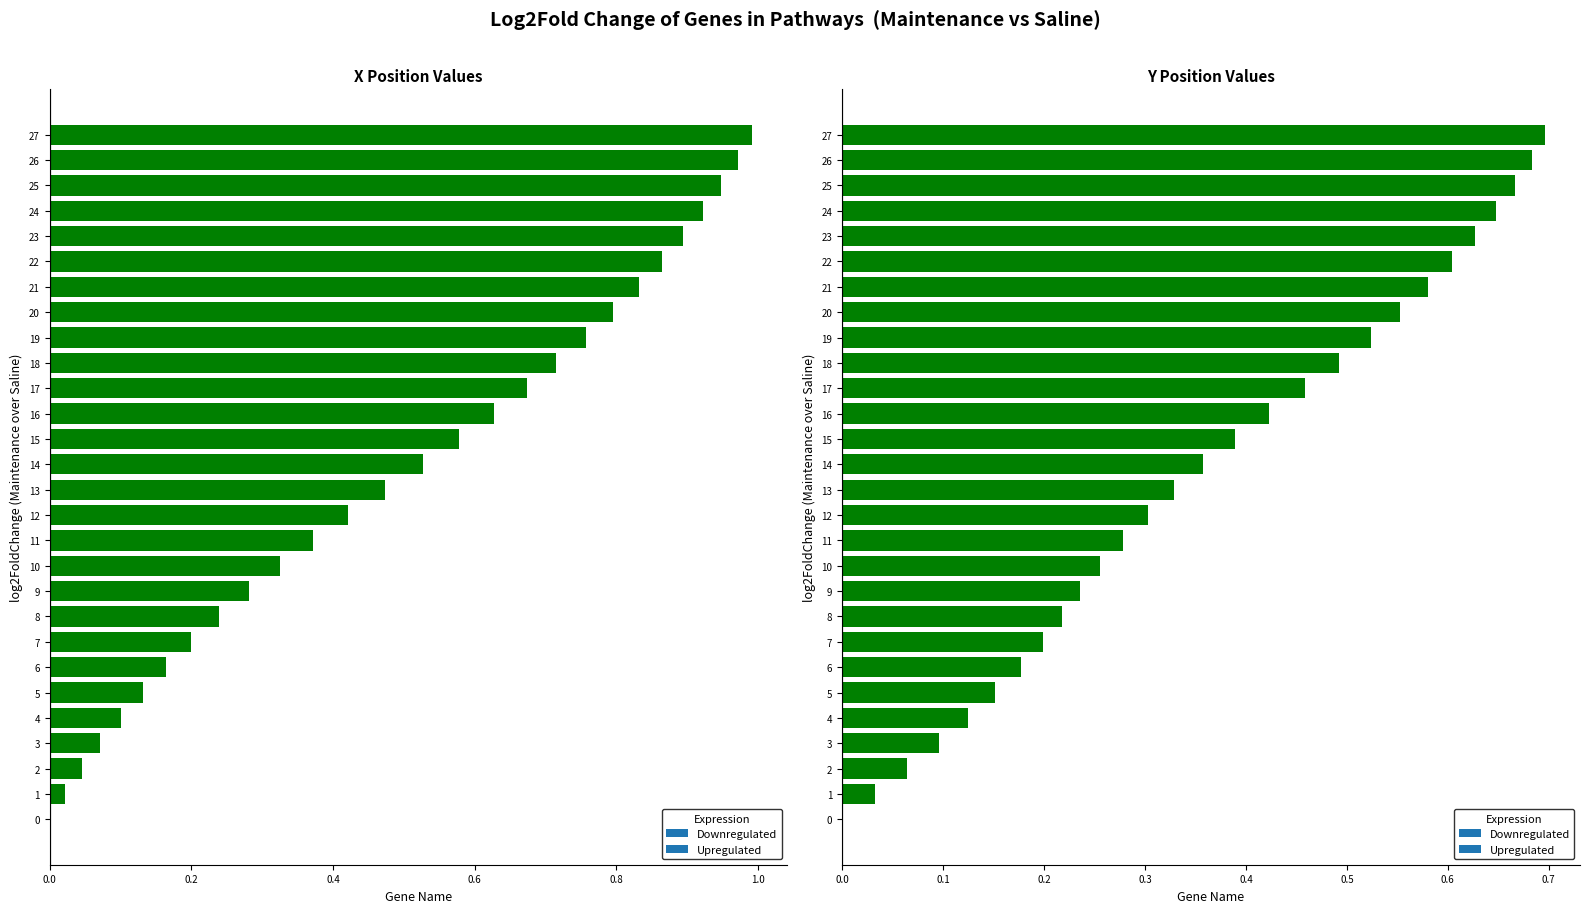

What is the maximum value for Y Position?

0.7